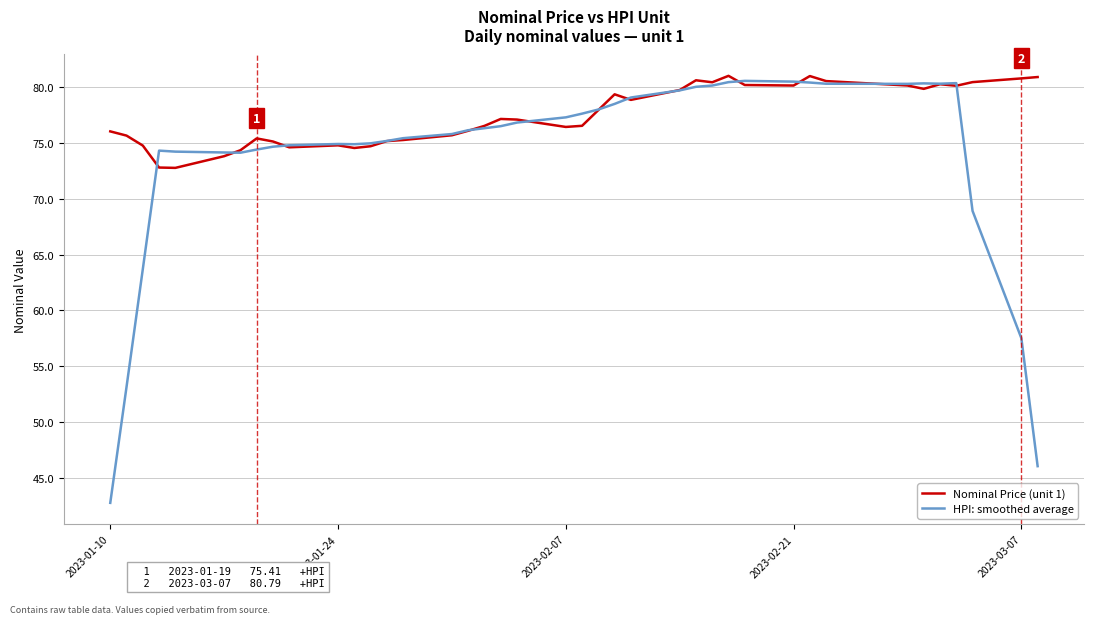

Which series has the widest spread of values?

HPI: smoothed average